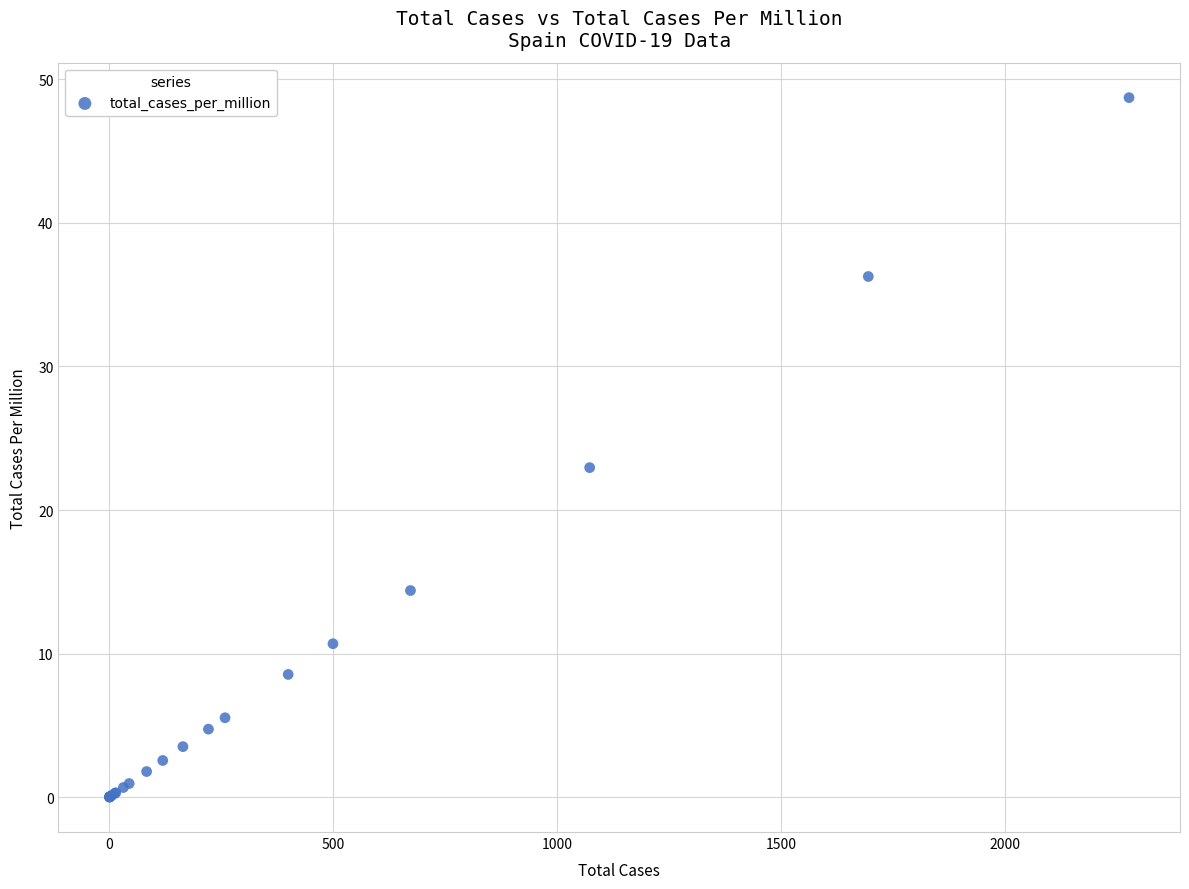

What Y value in the scatter plot is closest to 24?

23.0